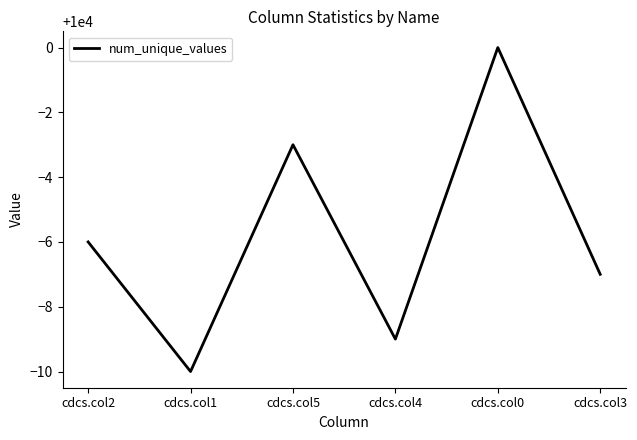

What is the sum of the values at cdcs.col3 and cdcs.col5?

19990